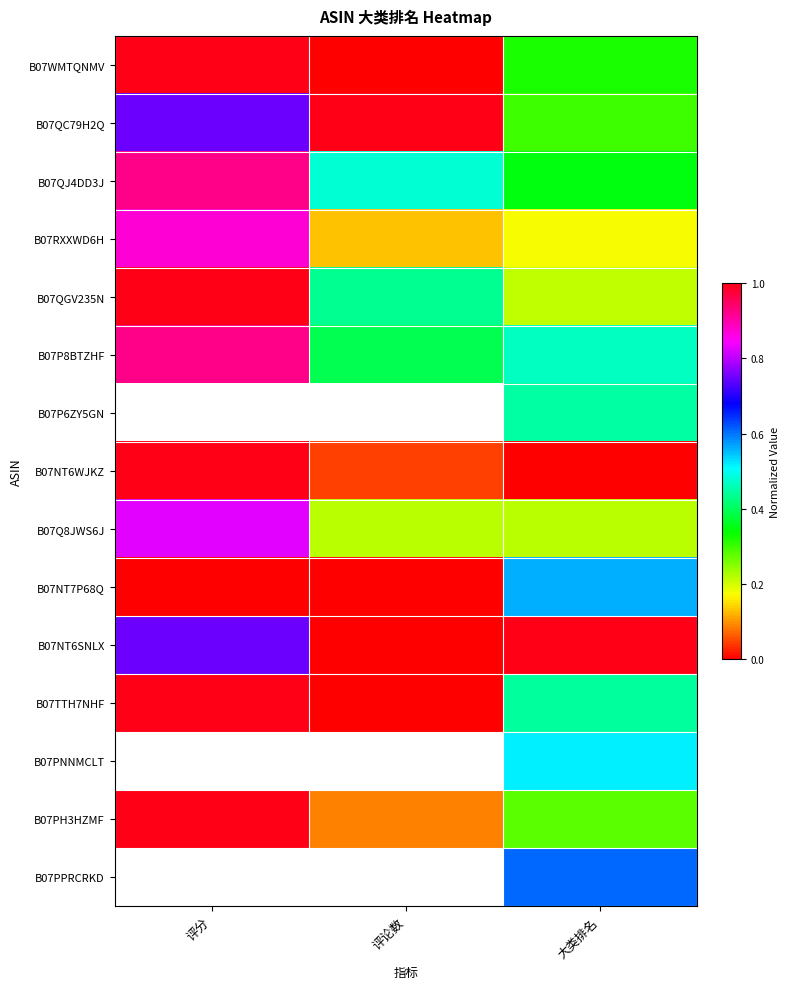

What is the spread (max minus min) of values at 大类排名?

1.0